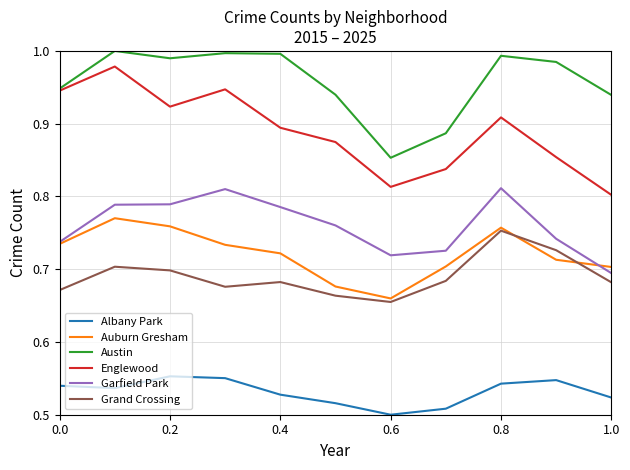

Which series has the widest spread of values?

Englewood